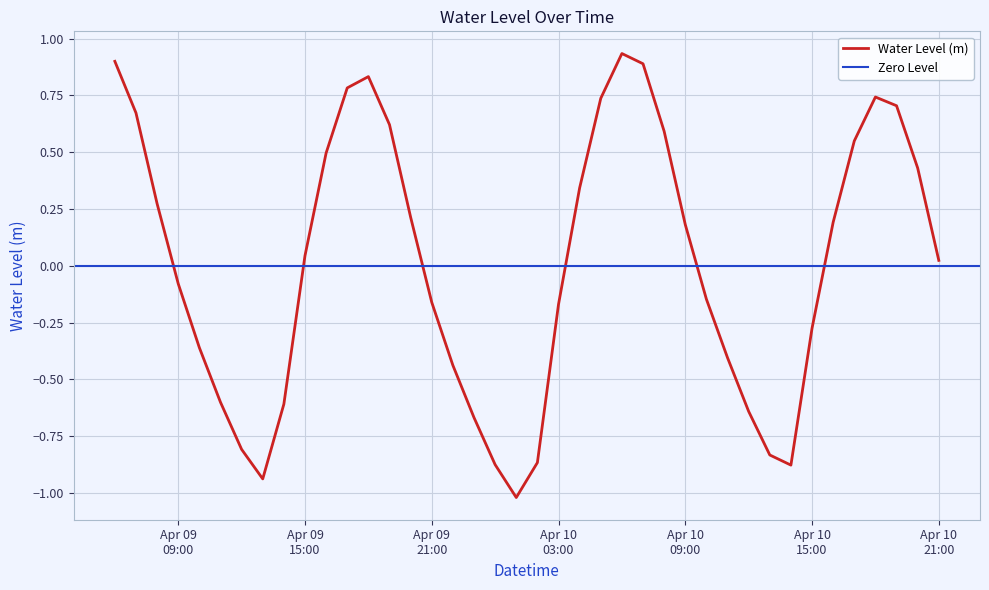

What is the minimum value for Water Level (m)?

-1.0